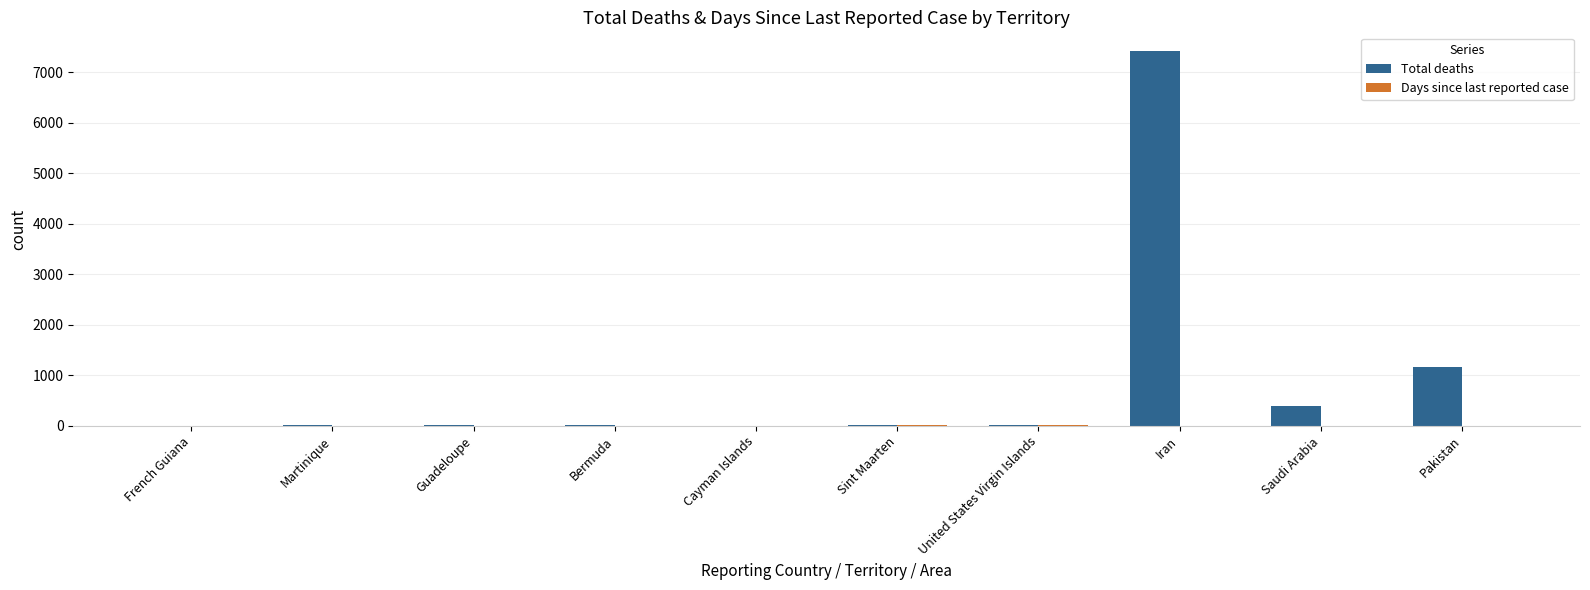

At which label is Total deaths closest to 3709?

Pakistan